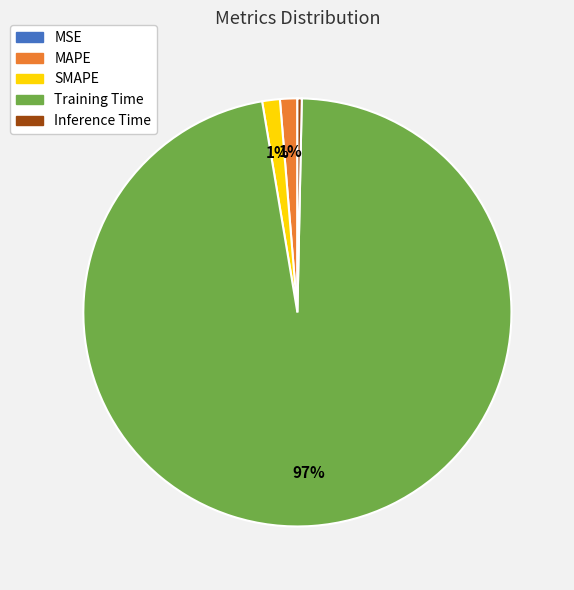

To the nearest percent, what portion does SMAPE represent?

1%